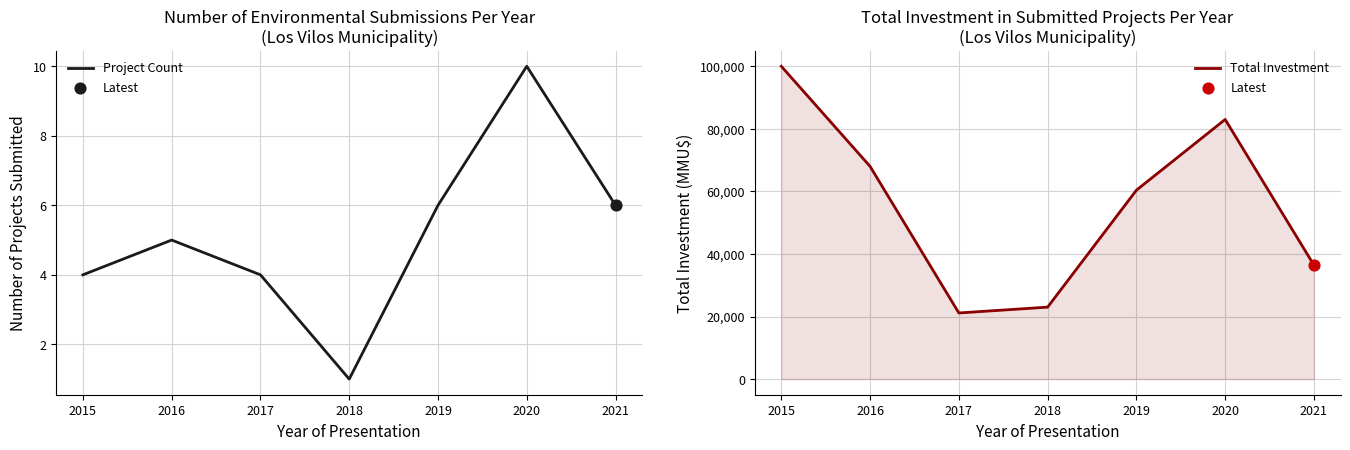

Which series has the largest Y range (max minus min)?

Total Investment